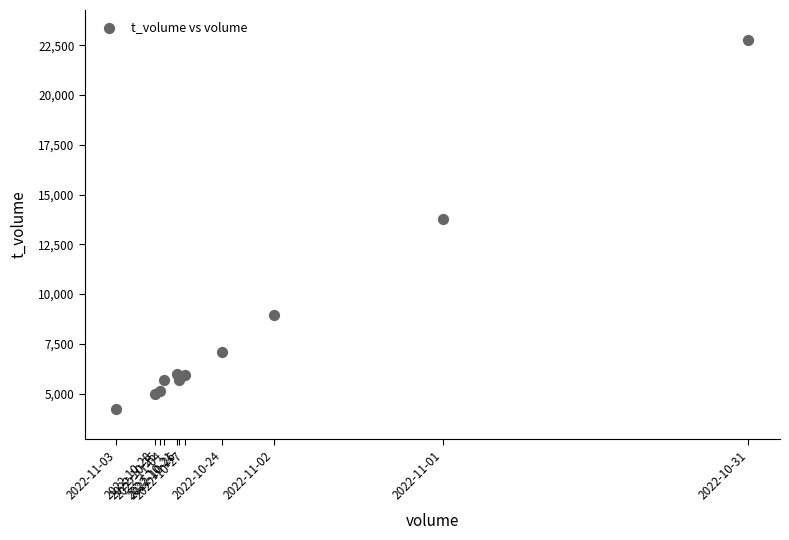

What Y value in the scatter plot is closest to 13499?

13755